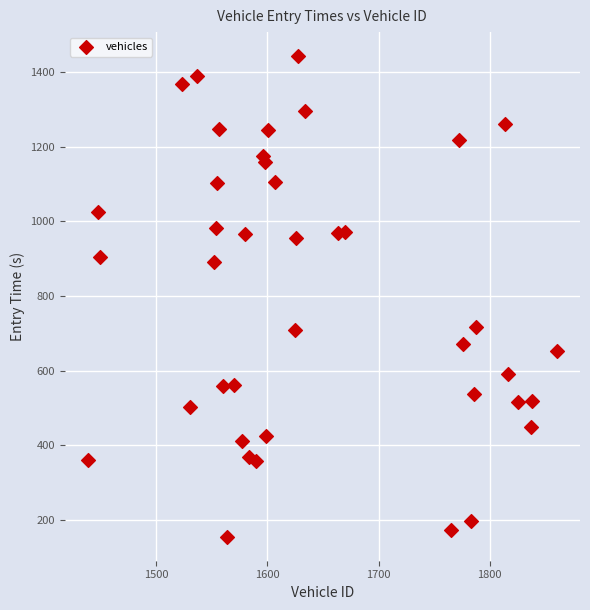

What is the range of Y values (max minus min)?

1287.3